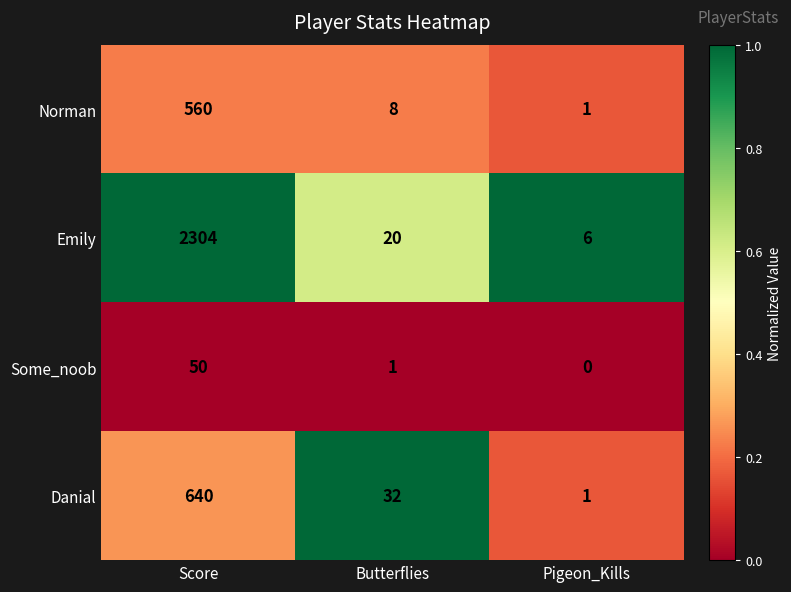

List the series in order of their peak value, highest first.

Emily, Danial, Norman, Some_noob